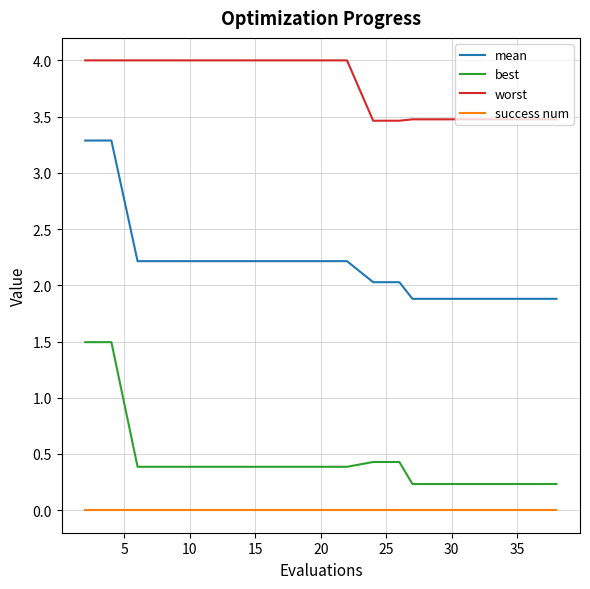

List the series in order of their peak value, highest first.

worst, mean, best, success num